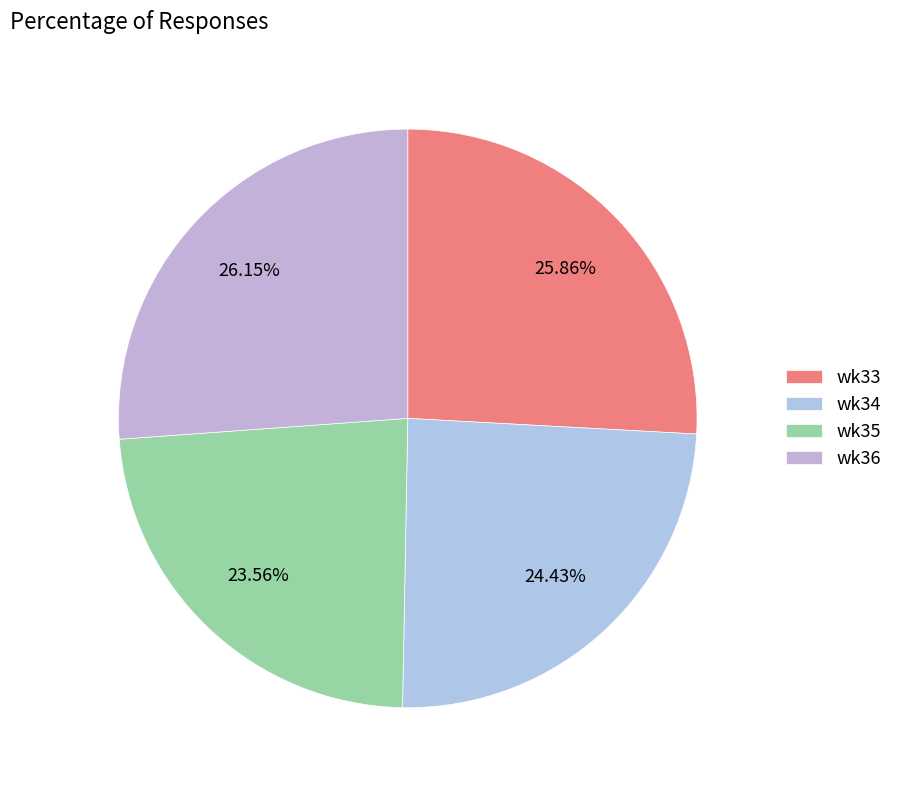

Is there any slice that represents more than half of the pie?

No